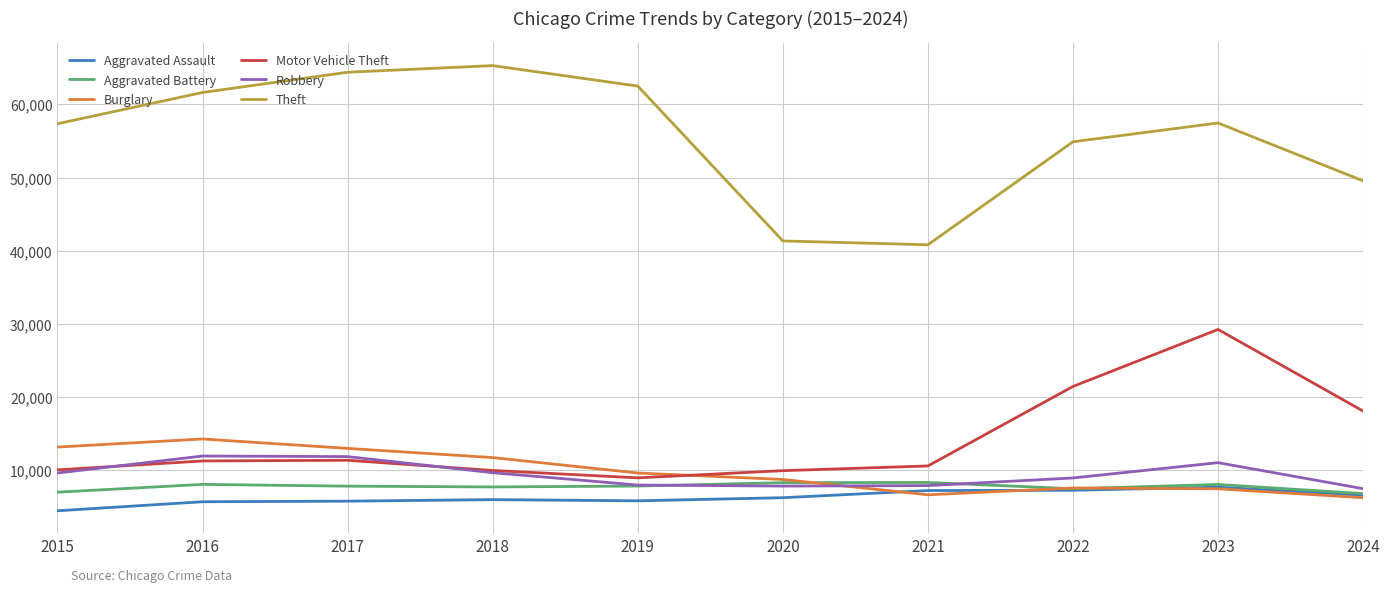

Is the value of Theft at 2021 greater than the value of Burglary at 2021?

Yes